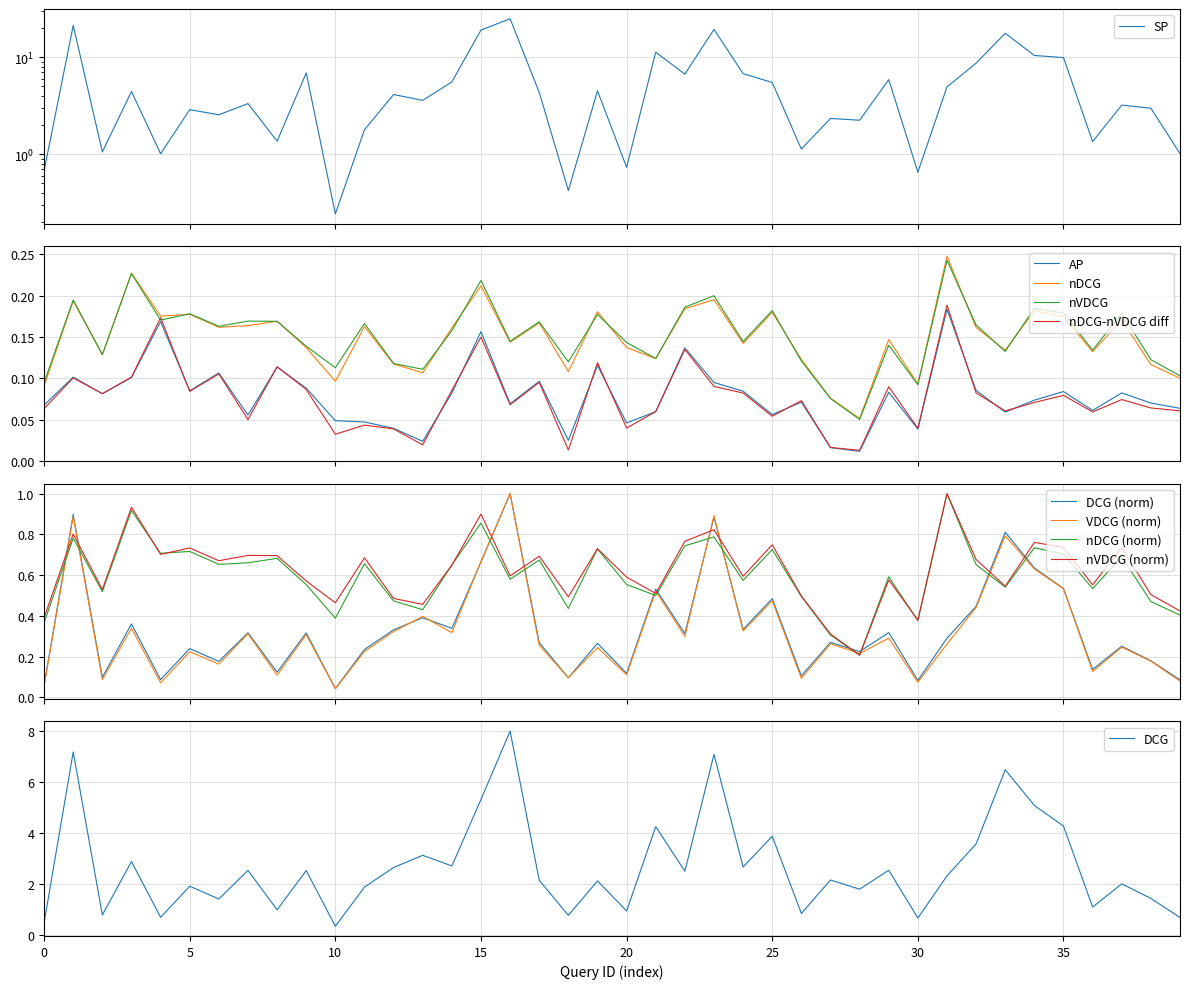

Which series has the widest spread of values?

SP